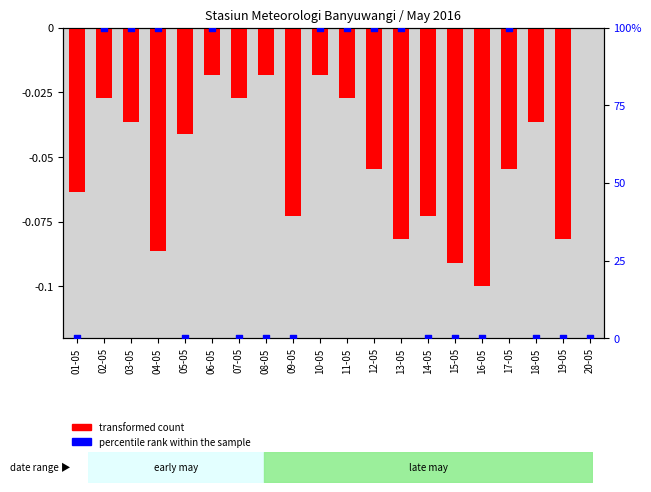

Is the value of percentile rank within the sample at 02-05 greater than the value of transformed count at 09-05?

Yes